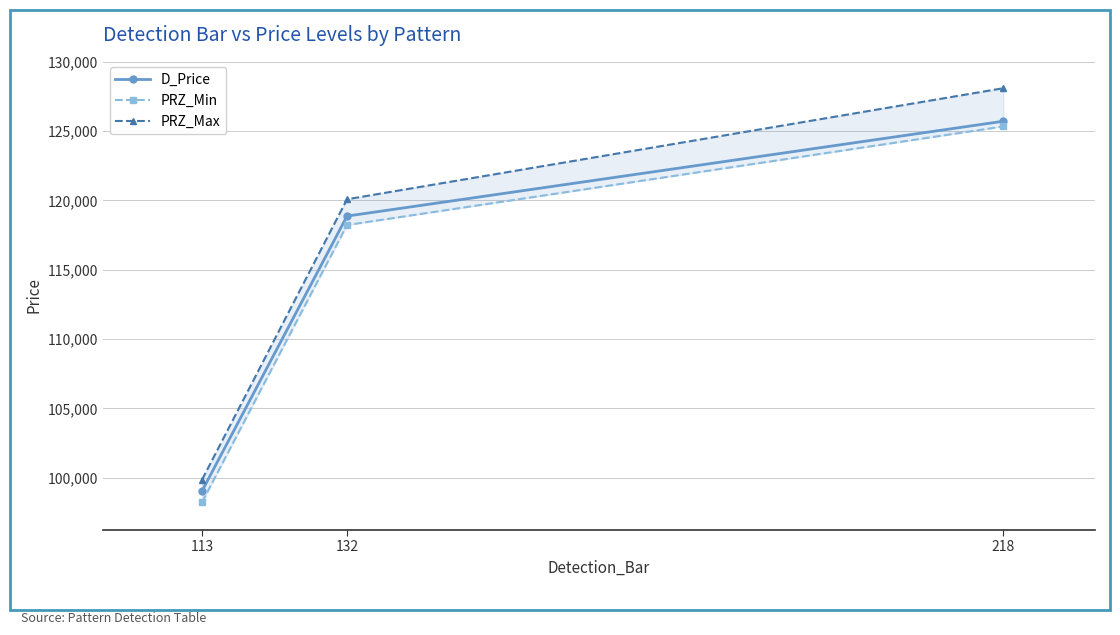

At which label is PRZ_Min closest to 111787?

132